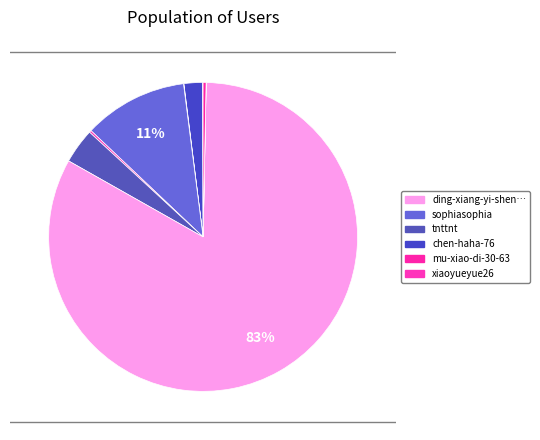

Which slice represents more than half of the pie?

ding-xiang-yi-sheng